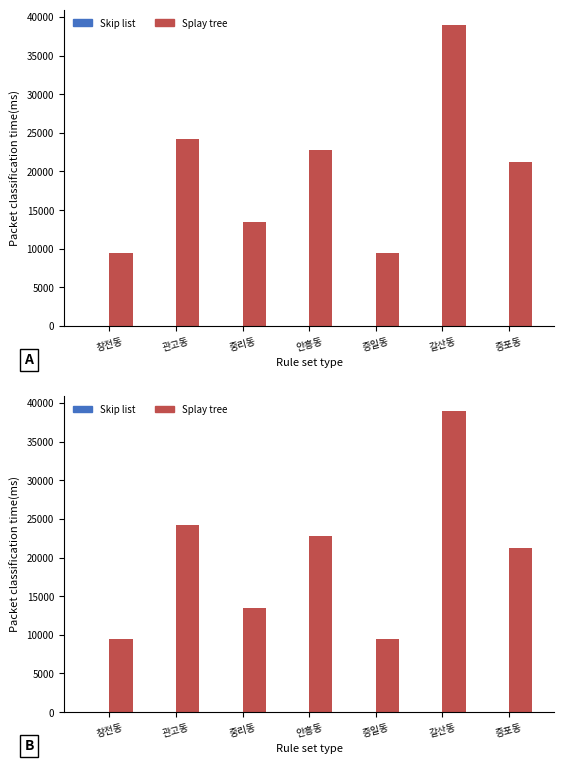

Is it true that 평균거래금액 equals 9500 at 창전동?

True